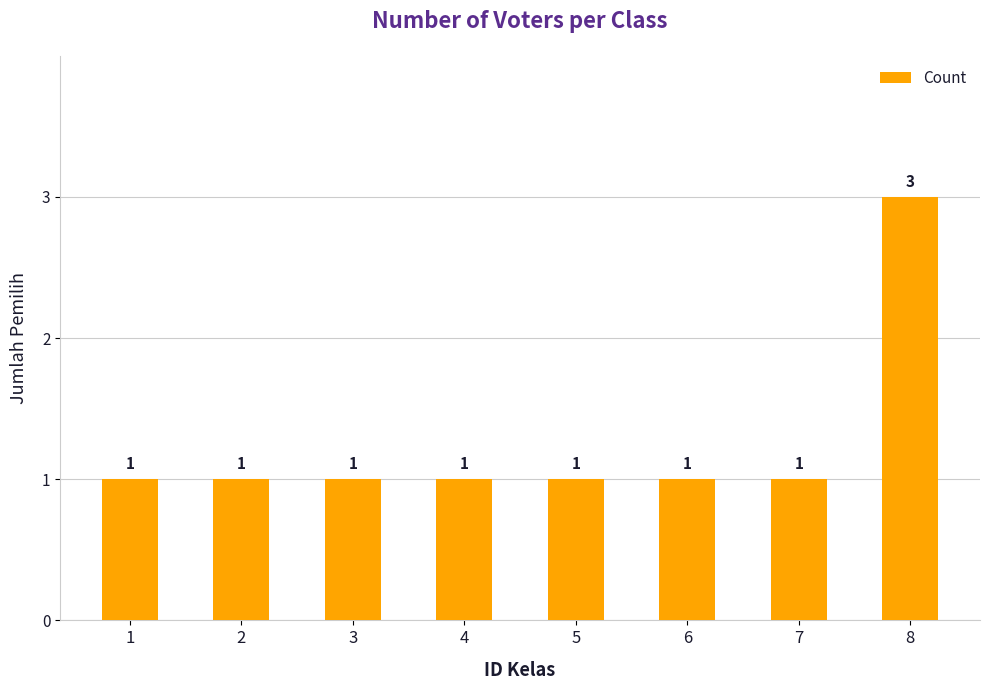

Reading left to right, transcribe all the data shown in this chart.

1=1	2=1	3=1	4=1	5=1	6=1	7=1	8=3